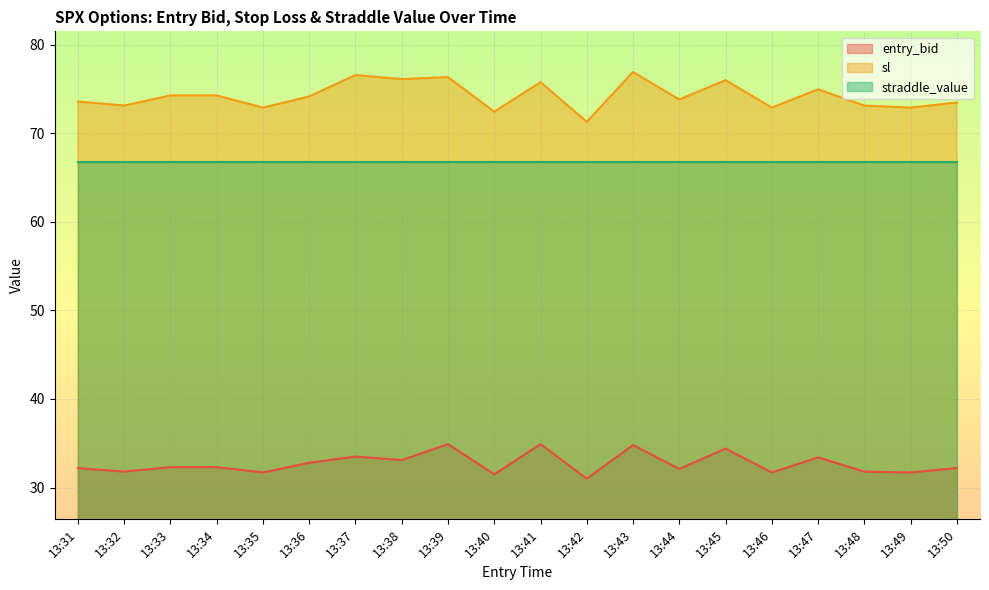

The sl series shows 75.0 at 13:47. True or false?

True